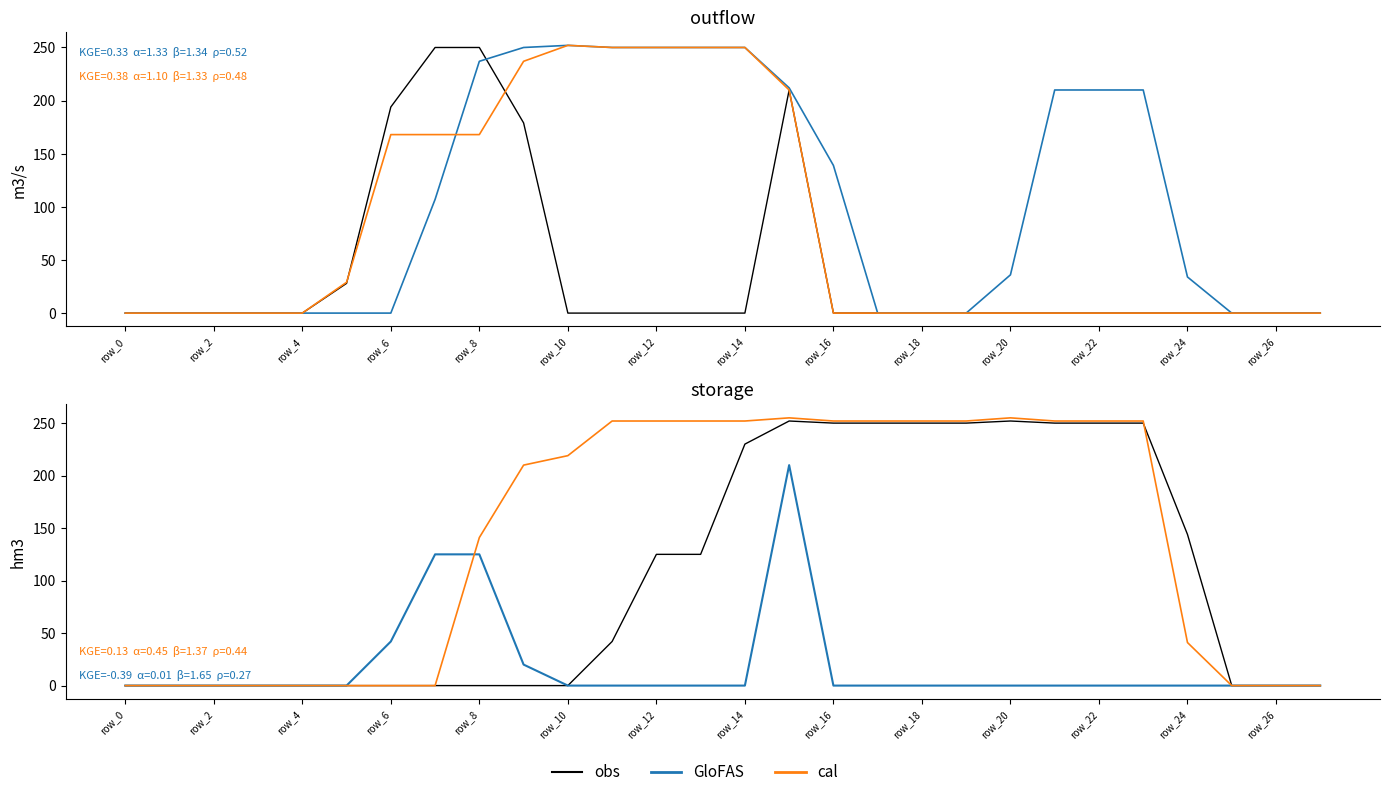

List the series in order of their peak value, lowest first.

col_10, col_9, col_17, col_6, col_20, col_18